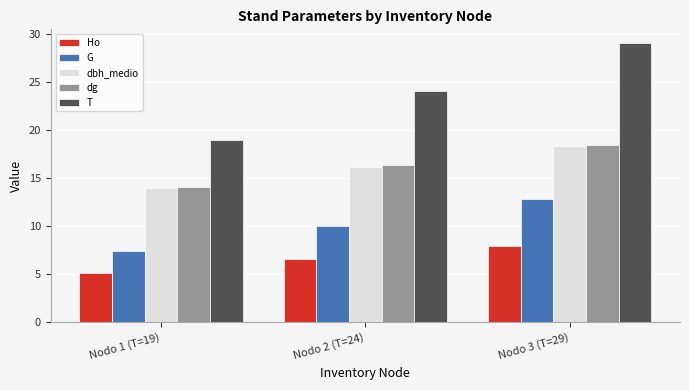

What is the total value across all series at Nodo 3 (T=29)?

86.6